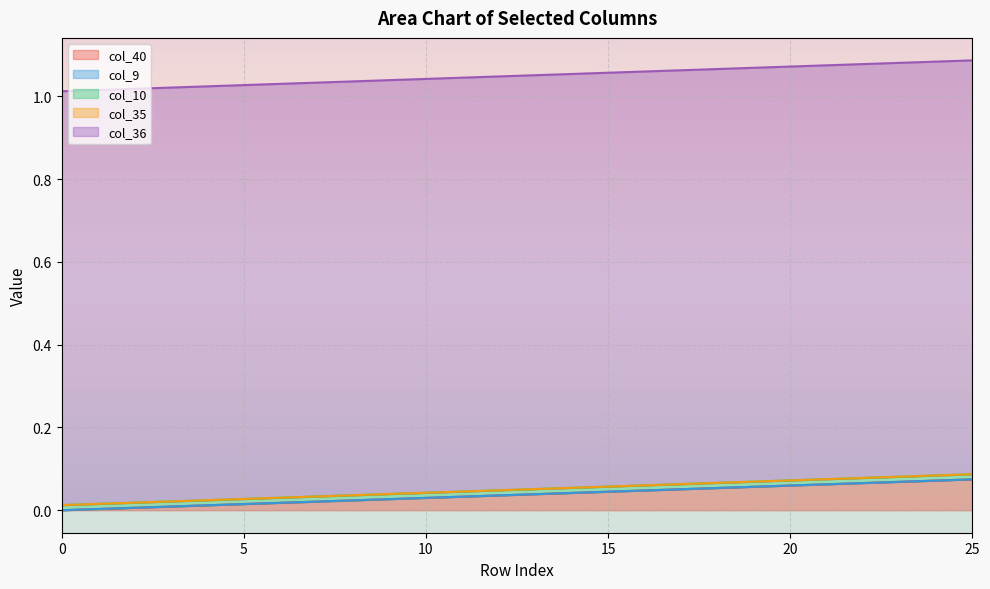

How many lines are shown in the chart?

5